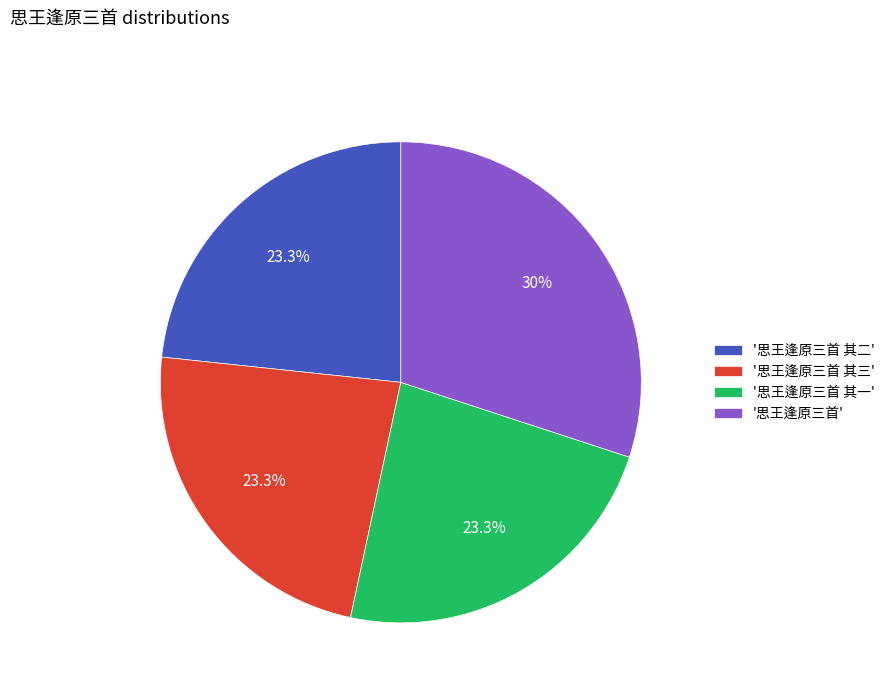

What is the total percentage of '思王逢原三首 其三' and '思王逢原三首 其二'?

46.6%